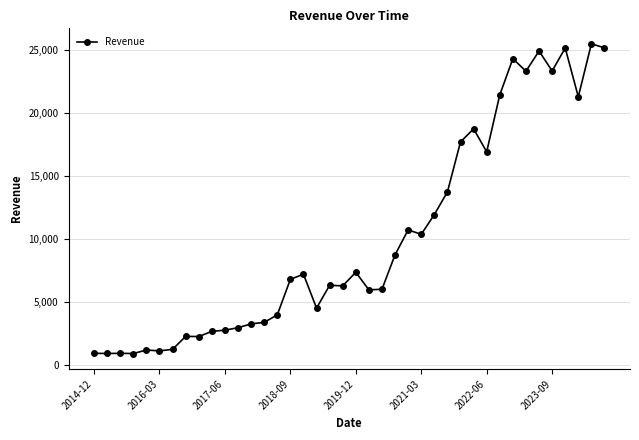

What is the value of the 33rd point from the left?

24318